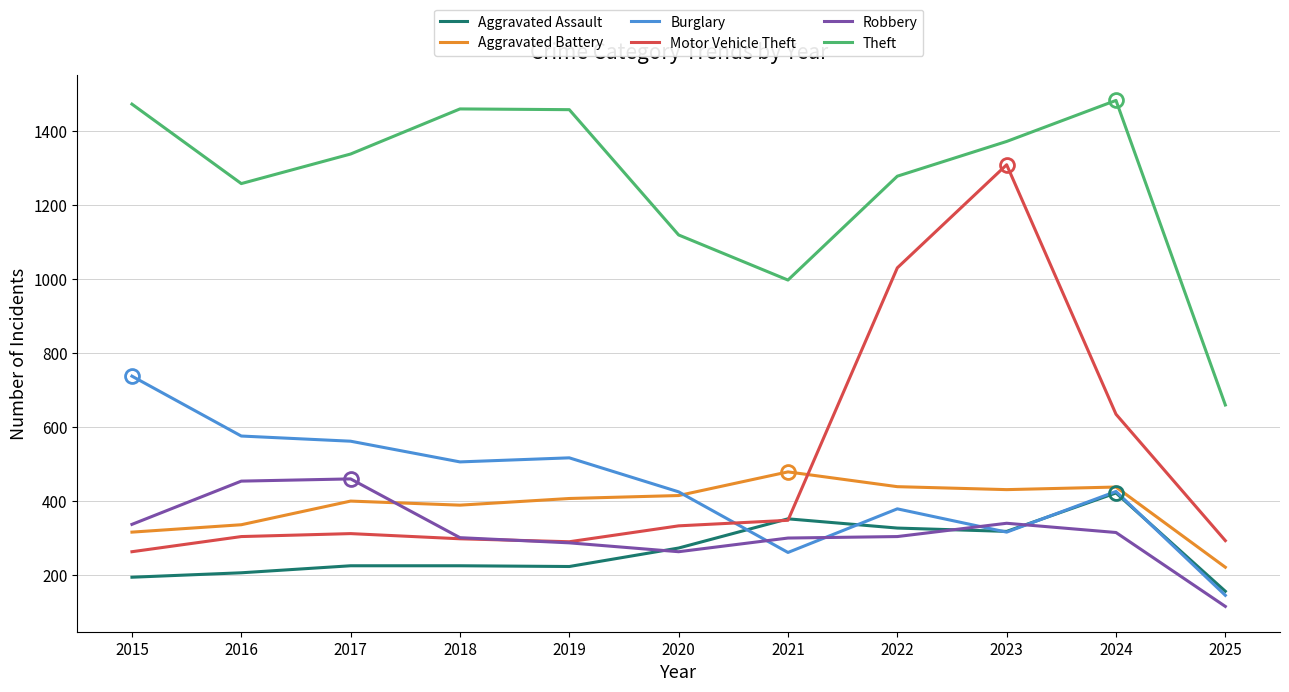

How many interior local peaks does the Theft series have?

2